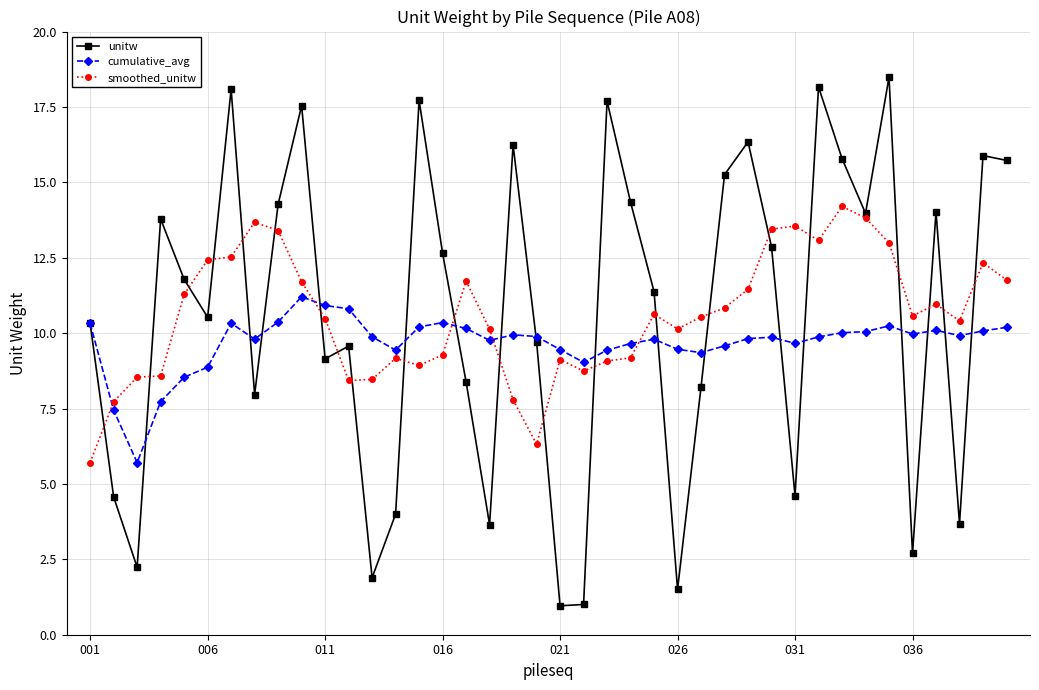

Rank the series by their maximum value, from lowest to highest.

cumulative_avg, smoothed_unitw, unitw